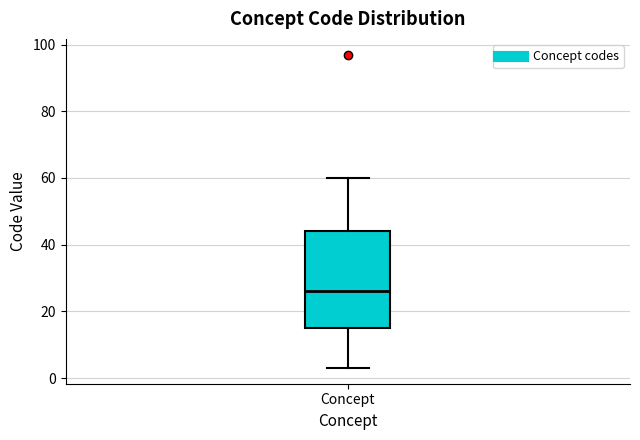

Where is the lower edge of the box for Concept on the y-axis? The values are not printed on the chart, so give them approximately, as read against the axis.

16